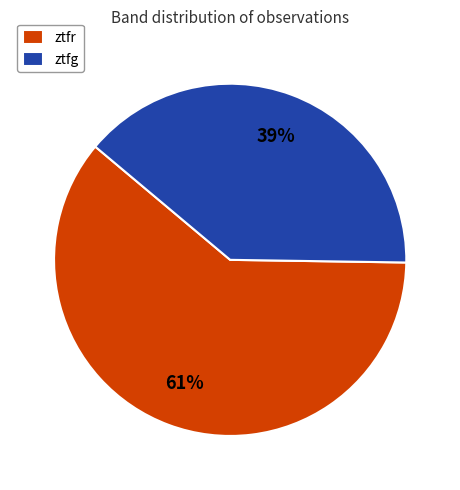

Between ztfg and ztfr, which is larger?

ztfr